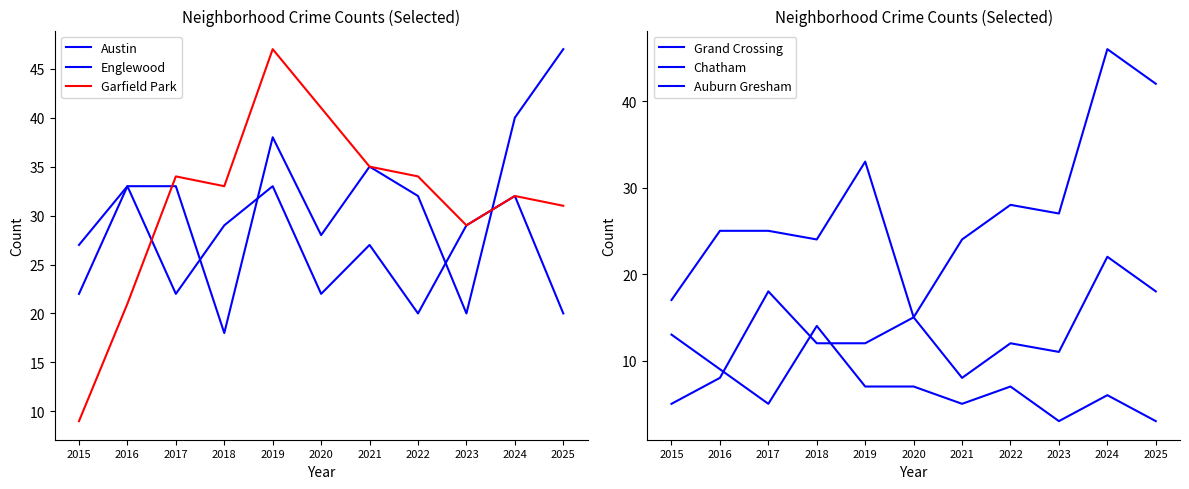

Rank the categories by Austin value from highest to lowest.

2016, 2019, 2024, 2018, 2023, 2021, 2015, 2017, 2020, 2022, 2025